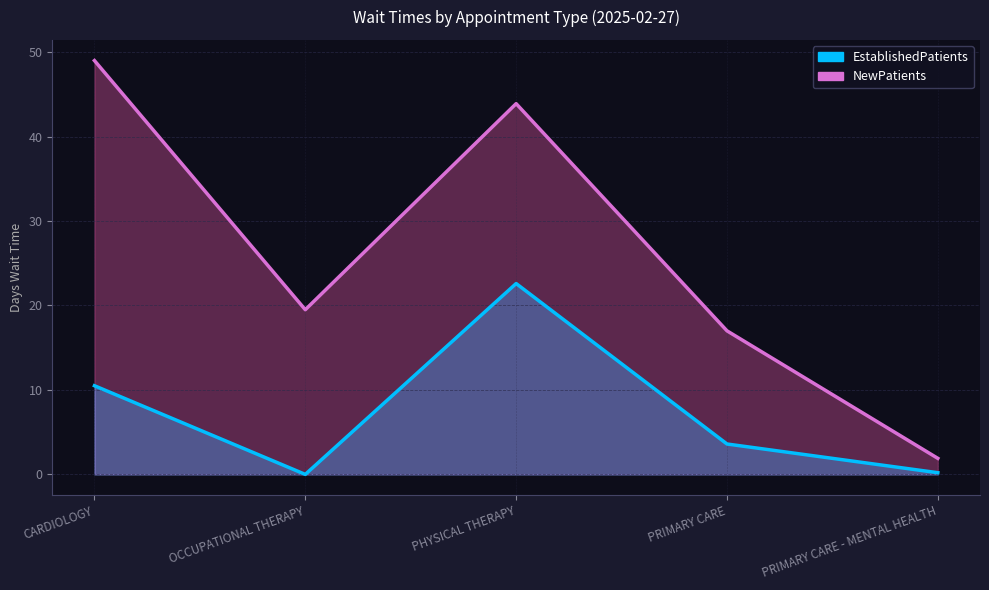

Is it true that EstablishedPatients equals 0.2 at PRIMARY CARE - MENTAL HEALTH?

True